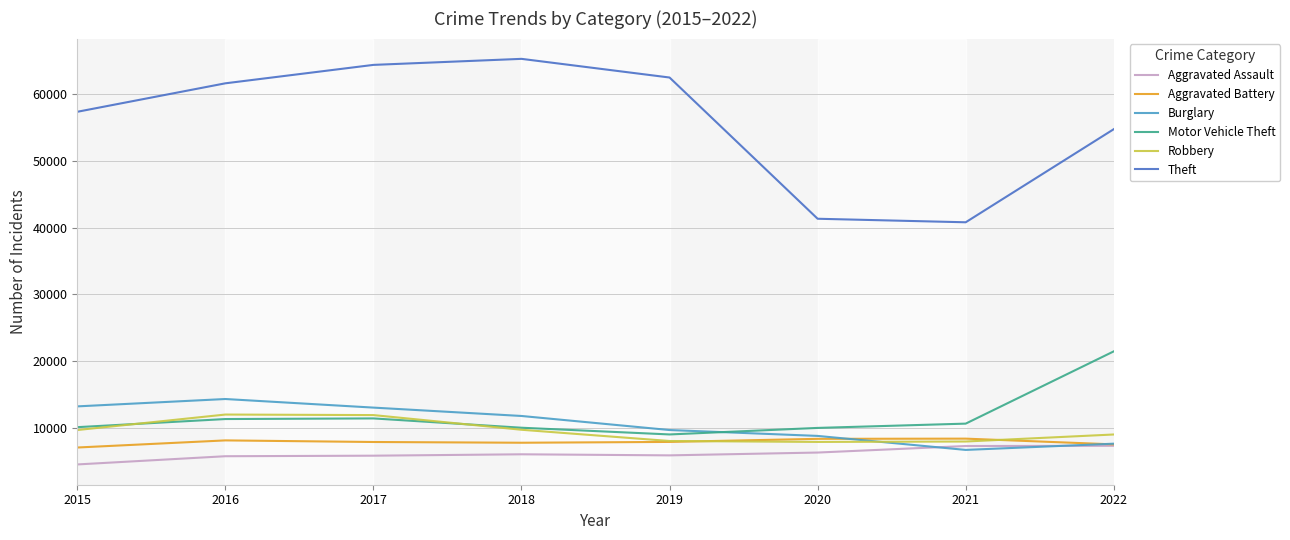

What is the greatest value displayed?

65286